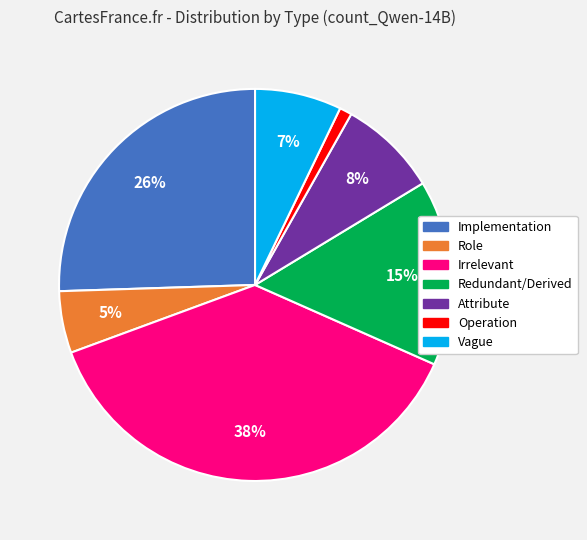

How many segments does this pie chart have?

7